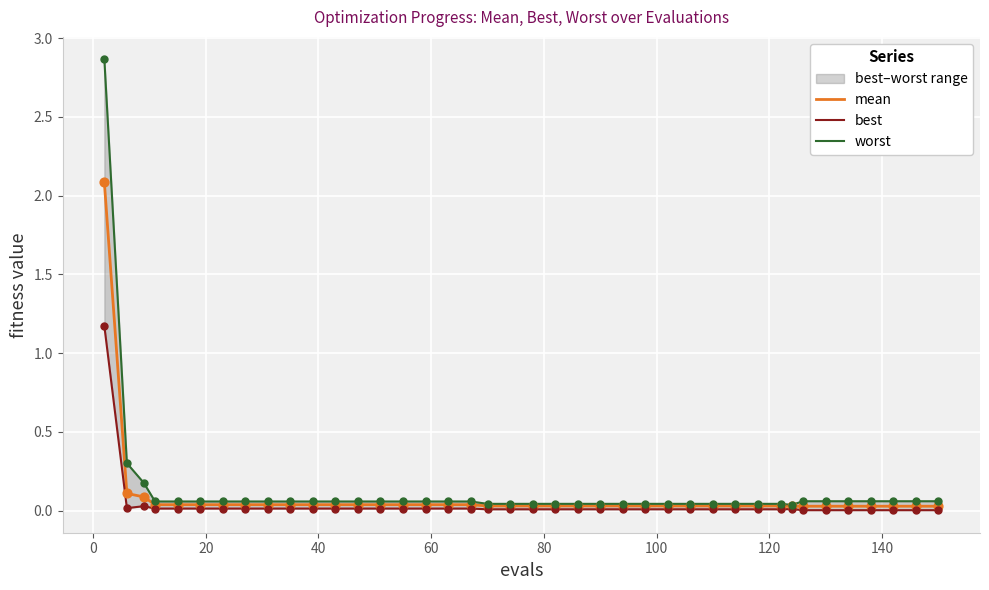

Which series contains the lowest Y value?

best